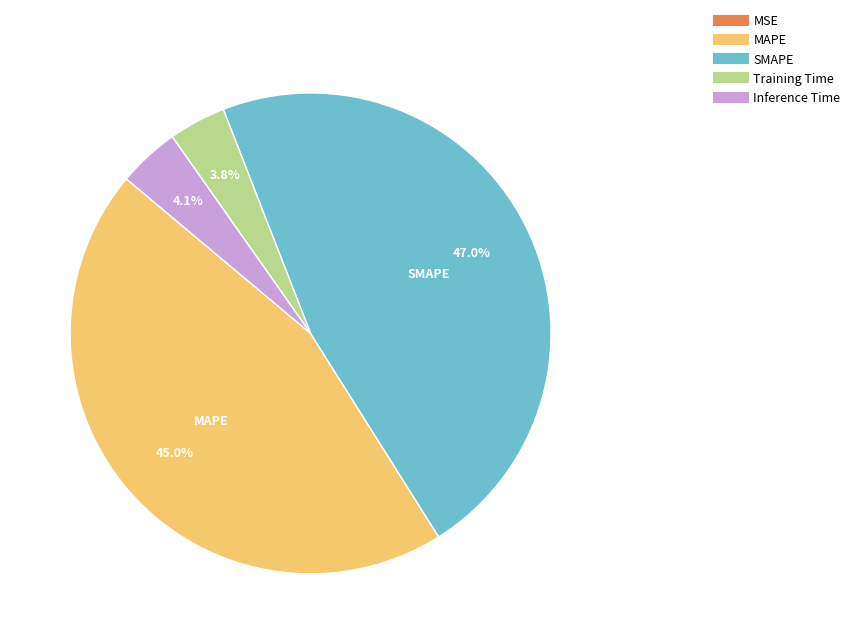

Which has a higher value, Inference Time or MAPE?

MAPE